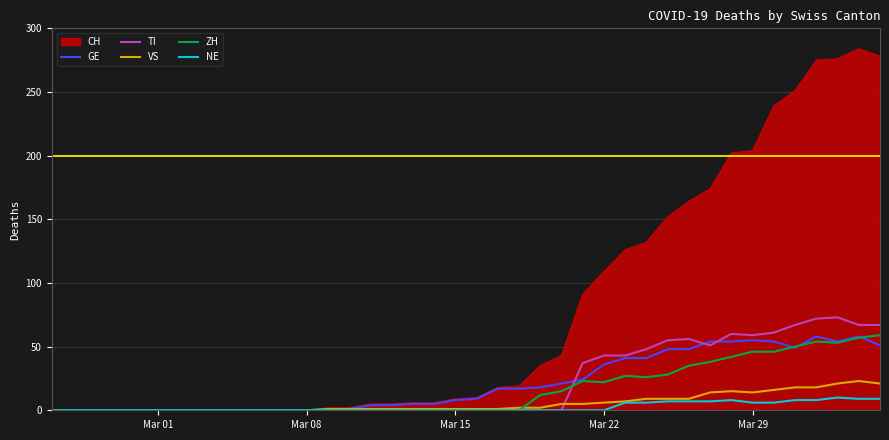

What is the maximum value for CH?

284